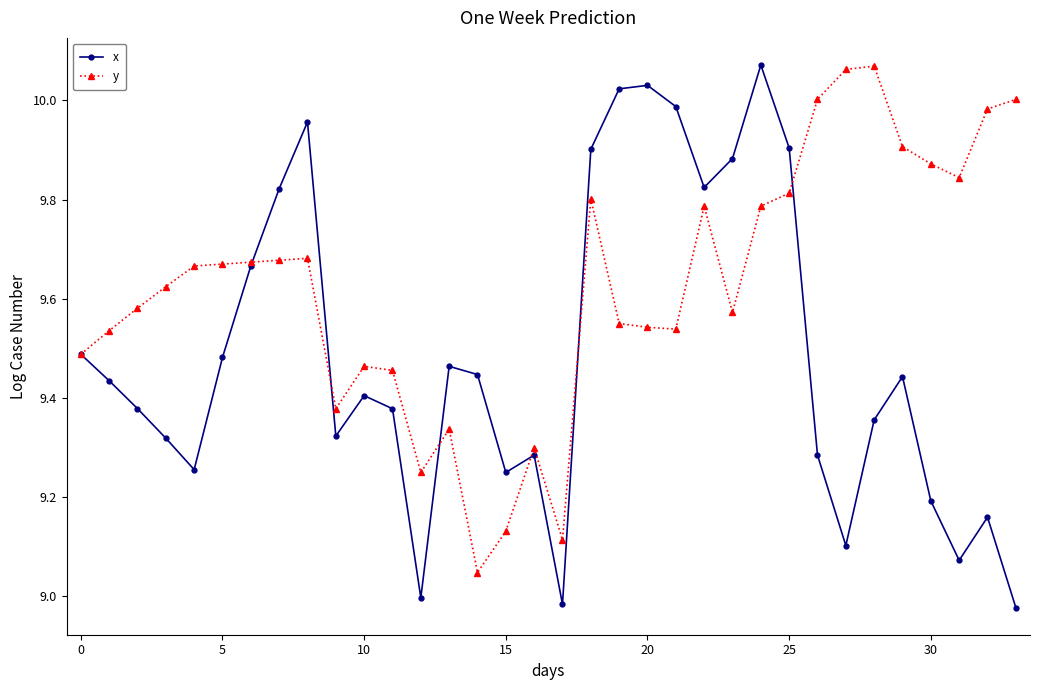

Which series has the widest spread of values?

x